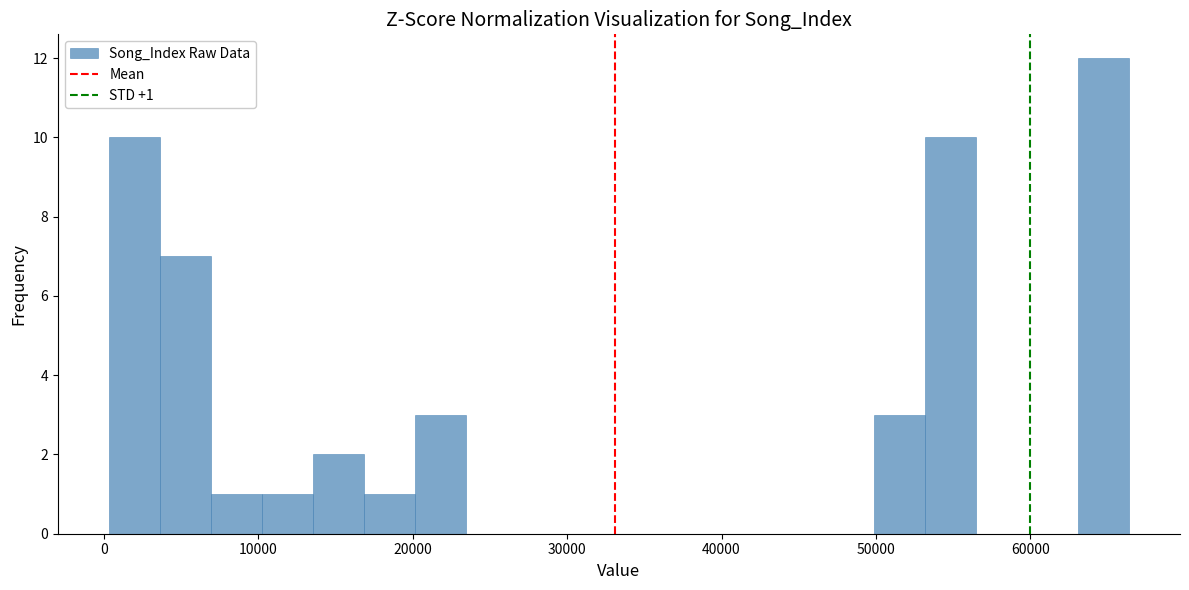

Read against the x-axis, roughly where is the centre of the tallest bar?

65000